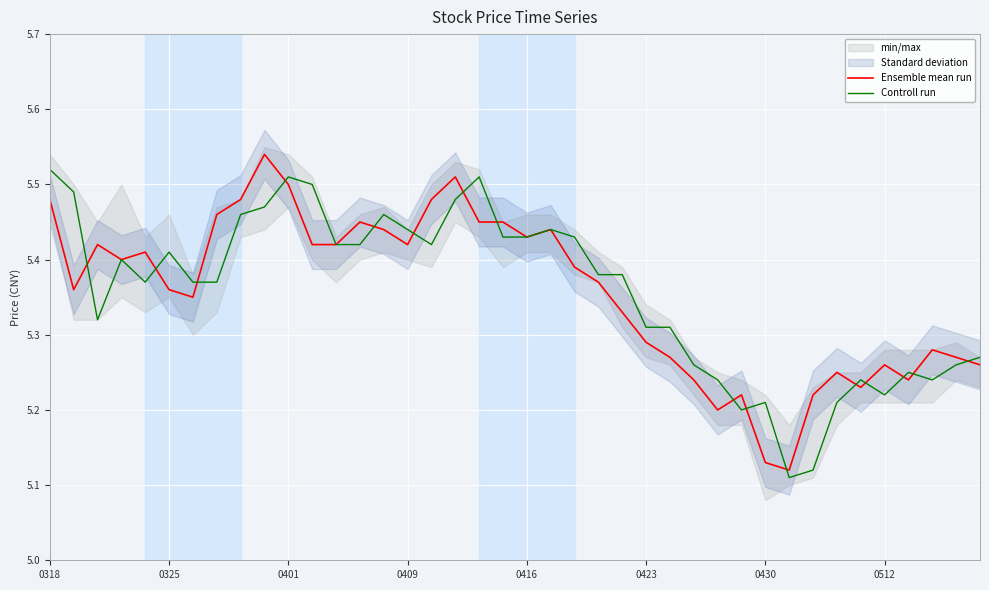

The value of Controll run at 39 is 7.7. True or false?

False